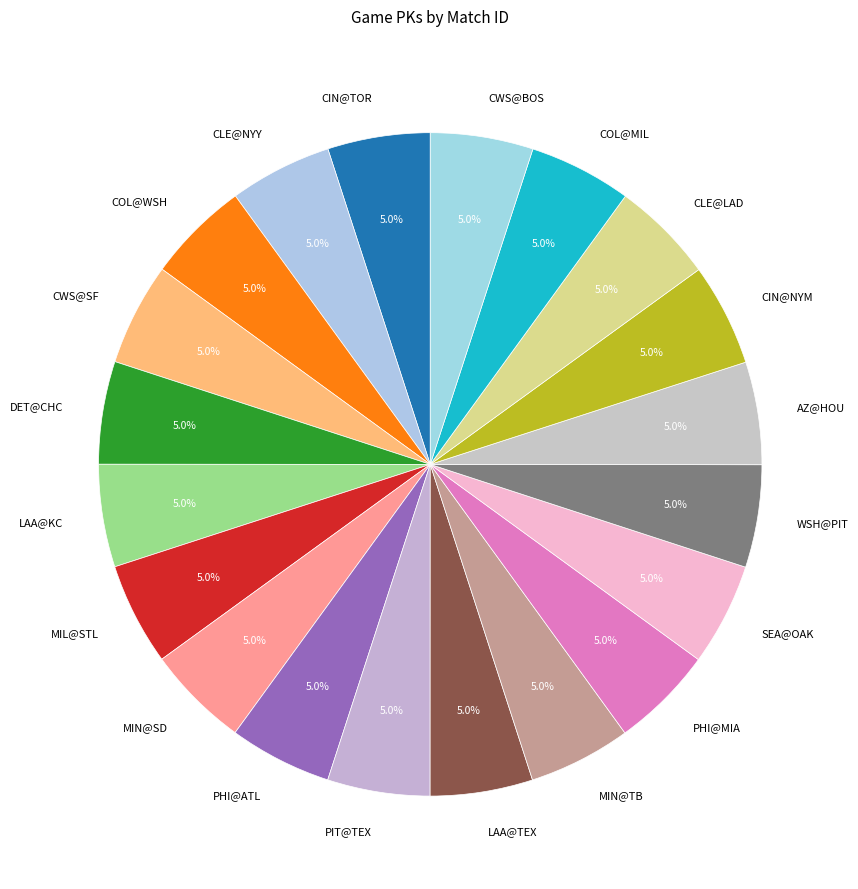

To the nearest percent, what percentage of the pie is PHI@MIA?

5%